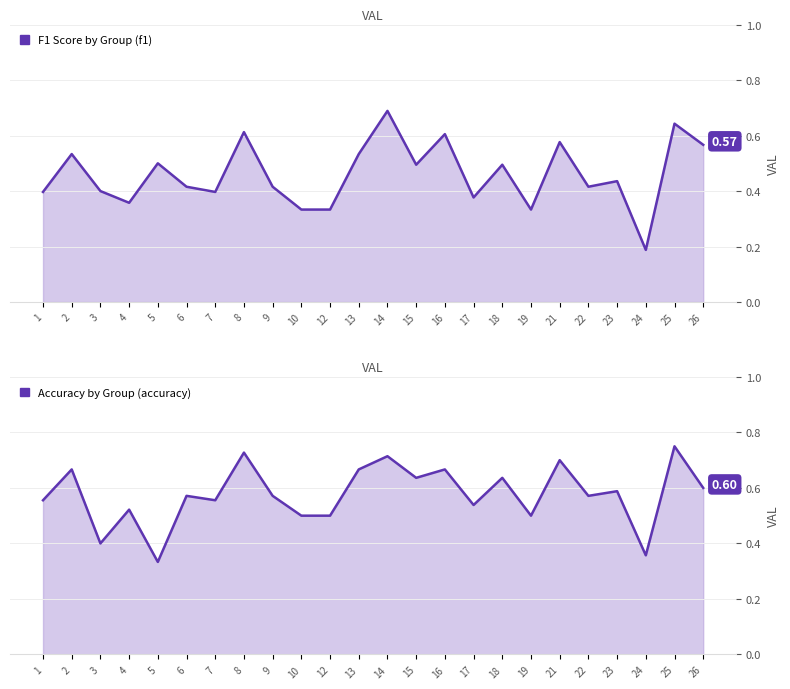

Which series ends up on top after the final intersection of f1 and accuracy?

accuracy